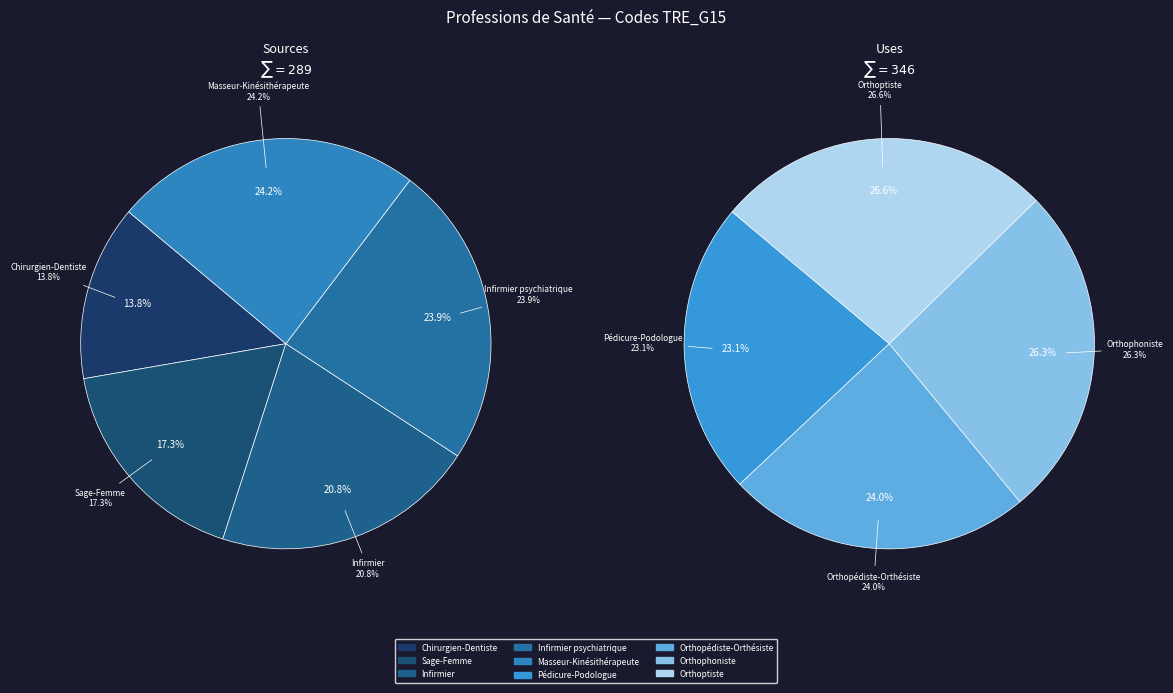

Which slice is the smallest?

Chirurgien-Dentiste